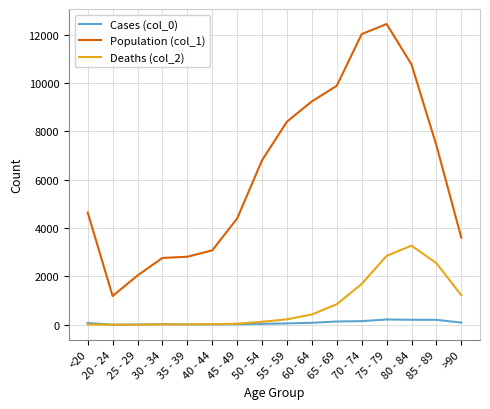

In Population (col_1), how many points are lower than both neighbors (excluding endpoints)?

1